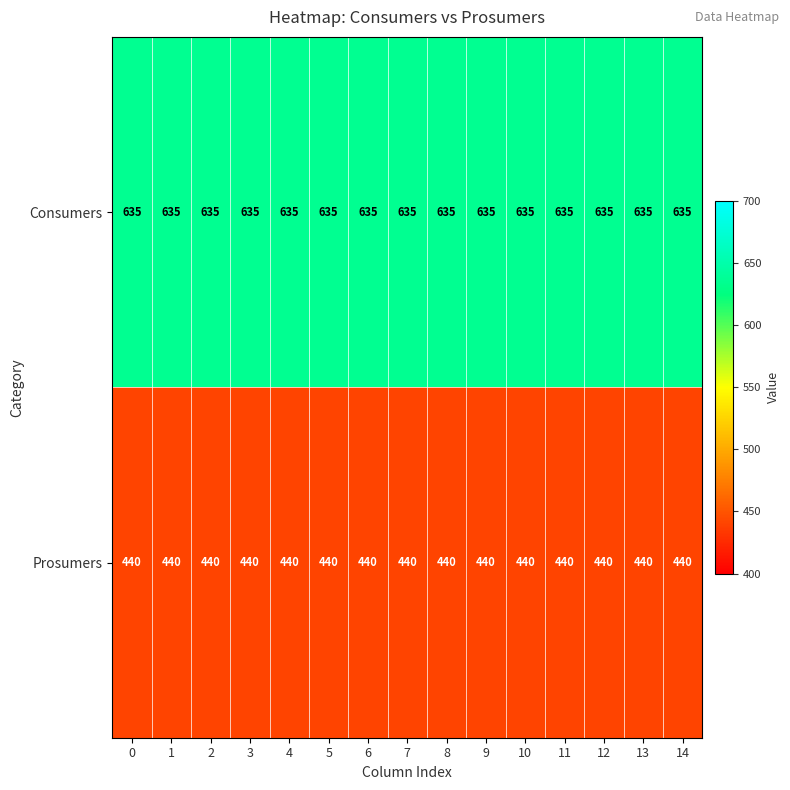

Rank the series by their average value, from highest to lowest.

Consumers, Prosumers